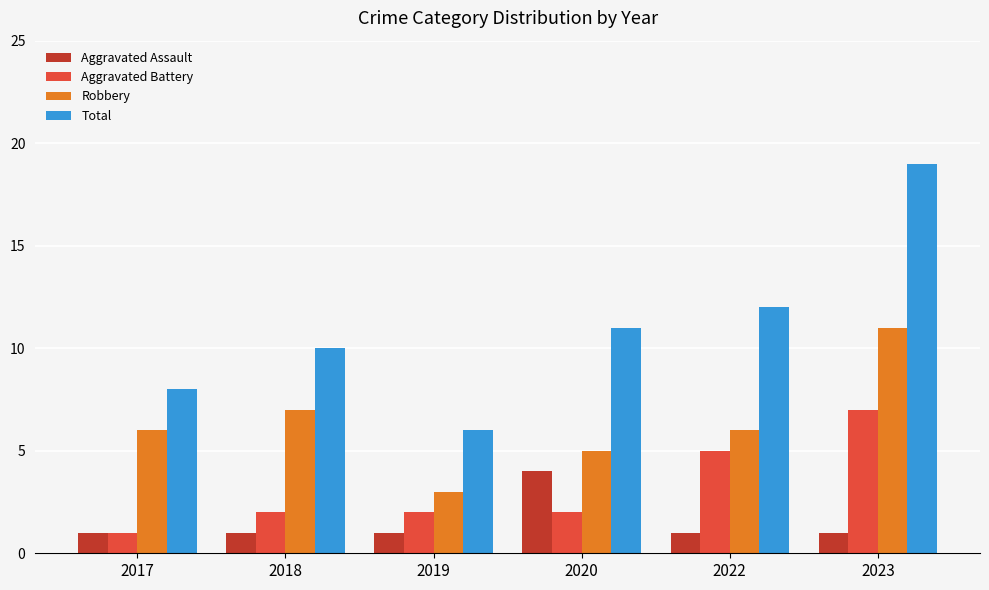

Rank the series at 2019 from lowest to highest value.

Aggravated Assault, Aggravated Battery, Robbery, Total